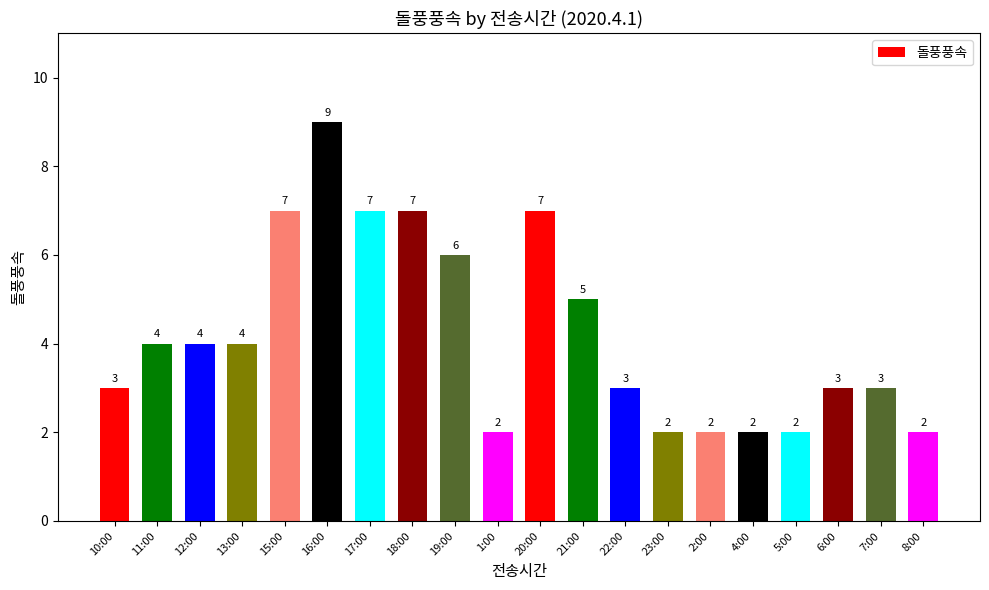

What is the label of the 7th bar from the left?

17:00